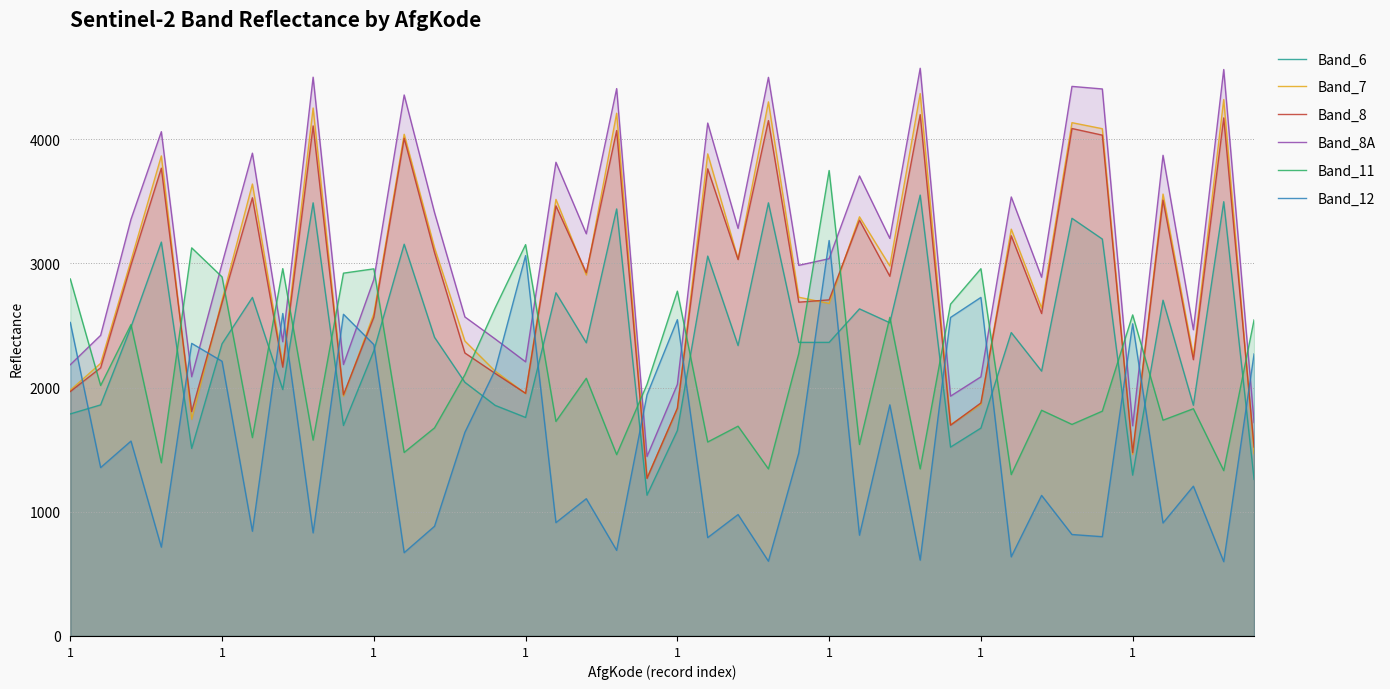

What is the sum of all Band_8 values?

113848.0